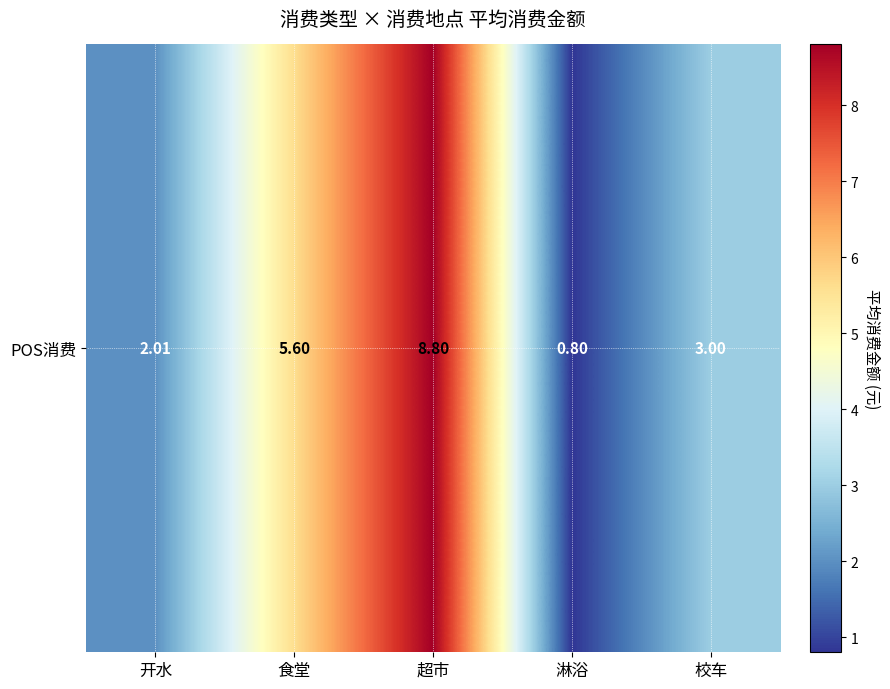

What is the change in value from 淋浴 to 校车?

+2.2